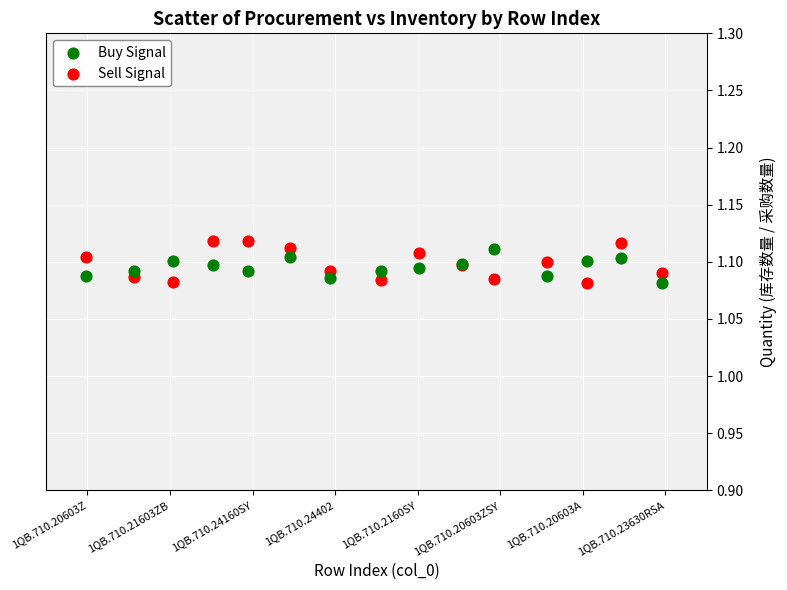

Which series has the largest Y range (max minus min)?

Sell Signal